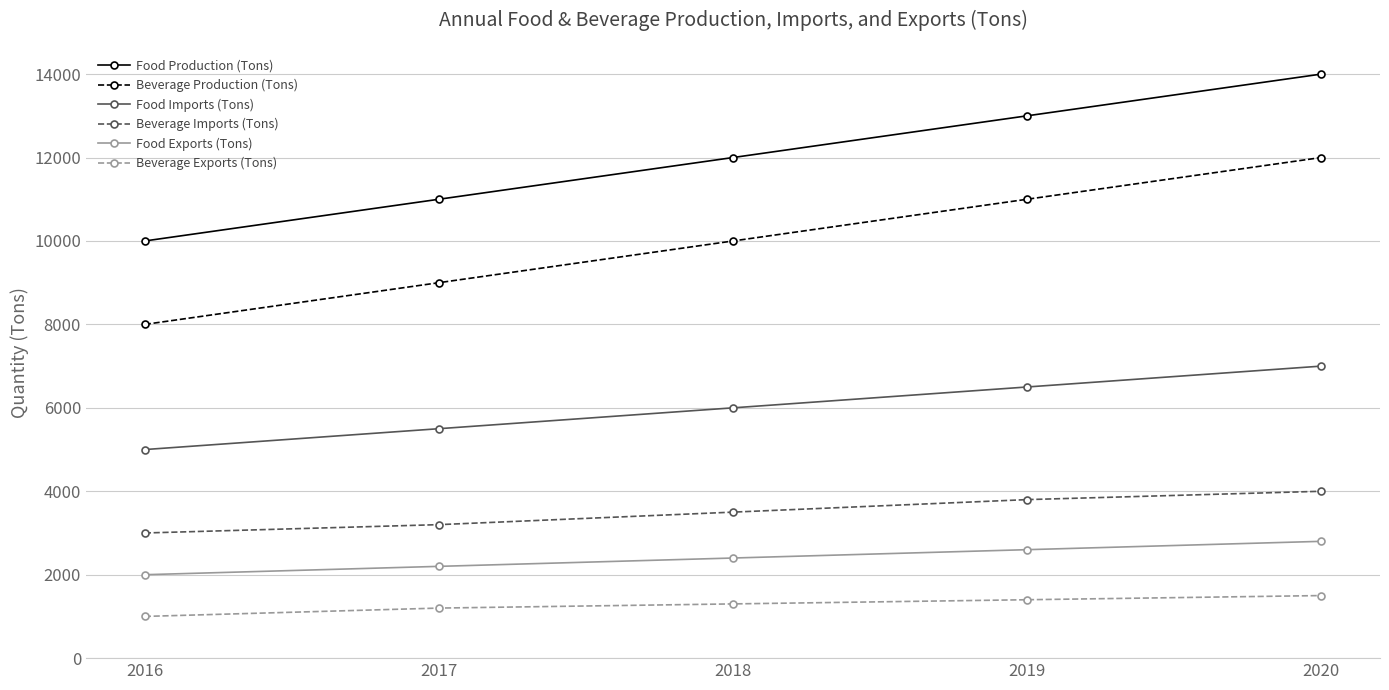

What value does the Beverage Exports (Tons) series have at 2020, to the nearest 10?

1500